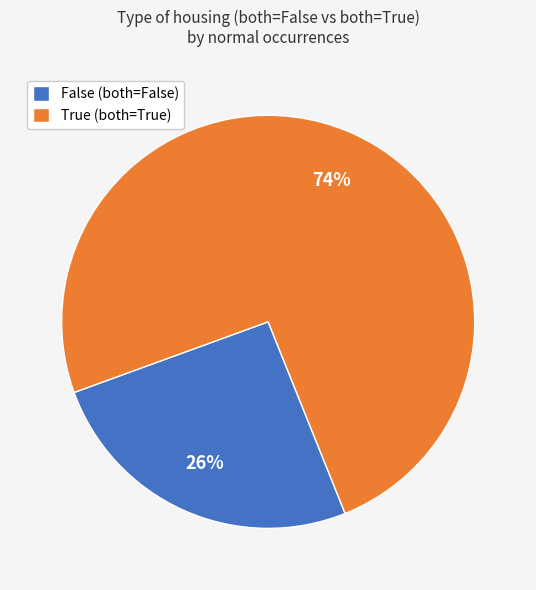

Which slice represents more than half of the pie?

True (both=True)